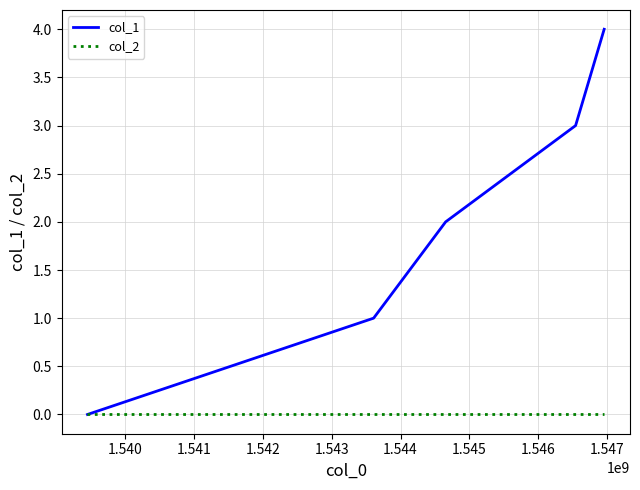

Which series has the largest total across all categories?

col_1